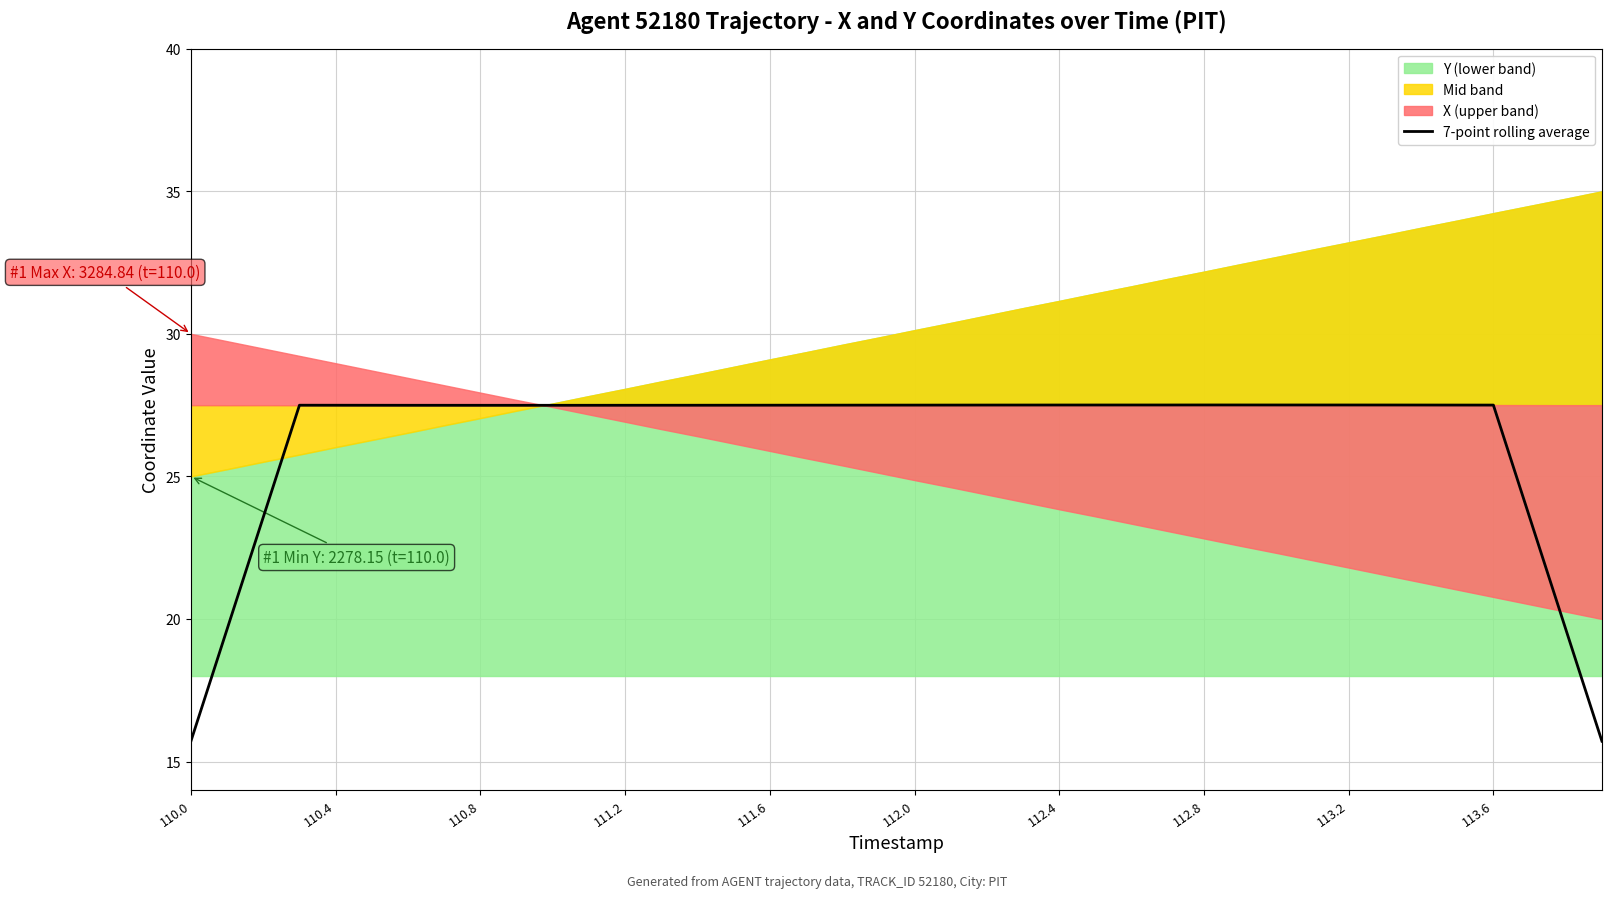

What is the sum of all values?

1052.9